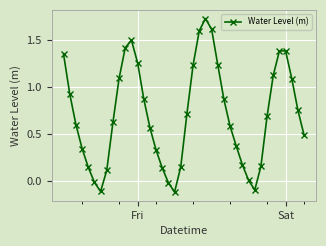

How many series are shown in this chart?

1